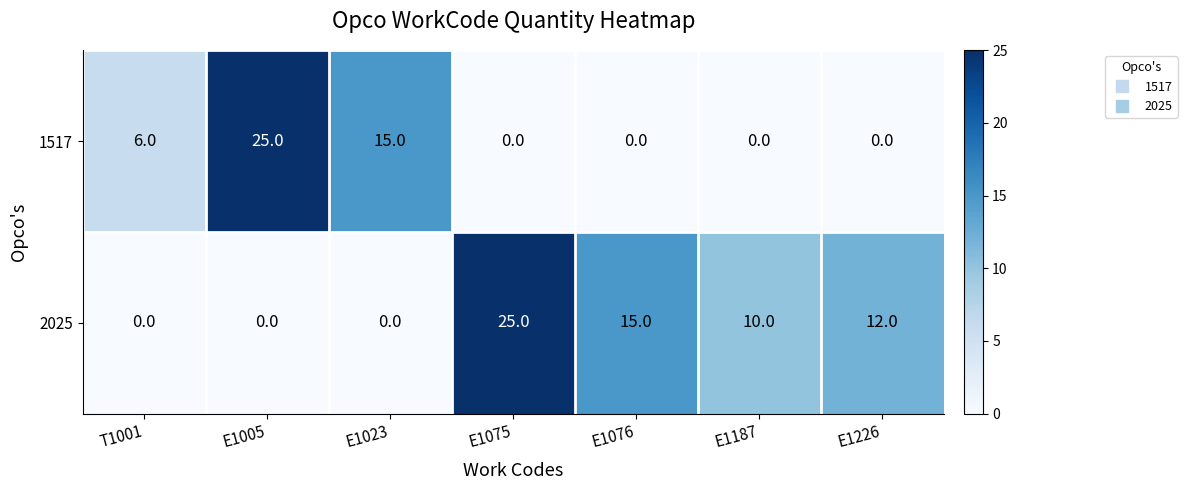

Reading left to right, what are all the values shown in this chart?

1517: T1001=6	E1005=25	E1023=15	E1075=0	E1076=0	E1187=0	E1226=0
2025: T1001=0	E1005=0	E1023=0	E1075=25	E1076=15	E1187=10	E1226=12